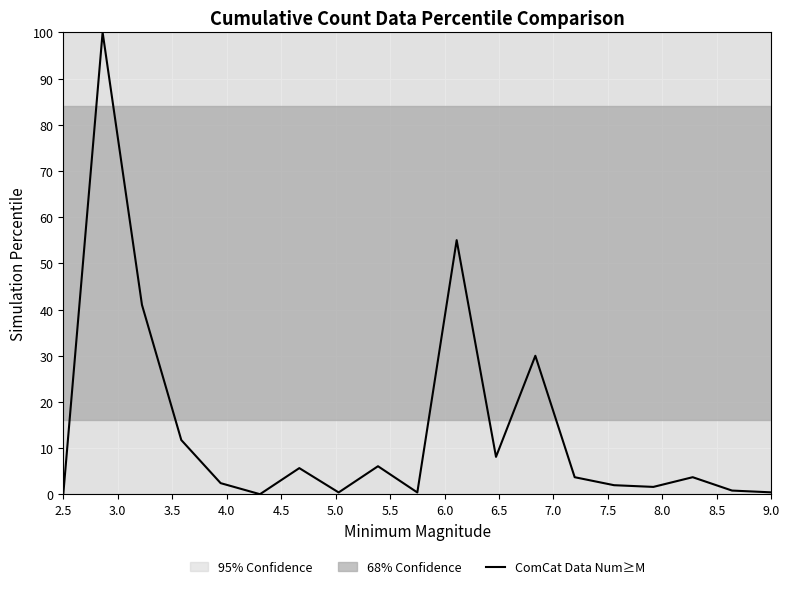

The ComCat Data Num≥M series shows 32.5 at 2.5. True or false?

False